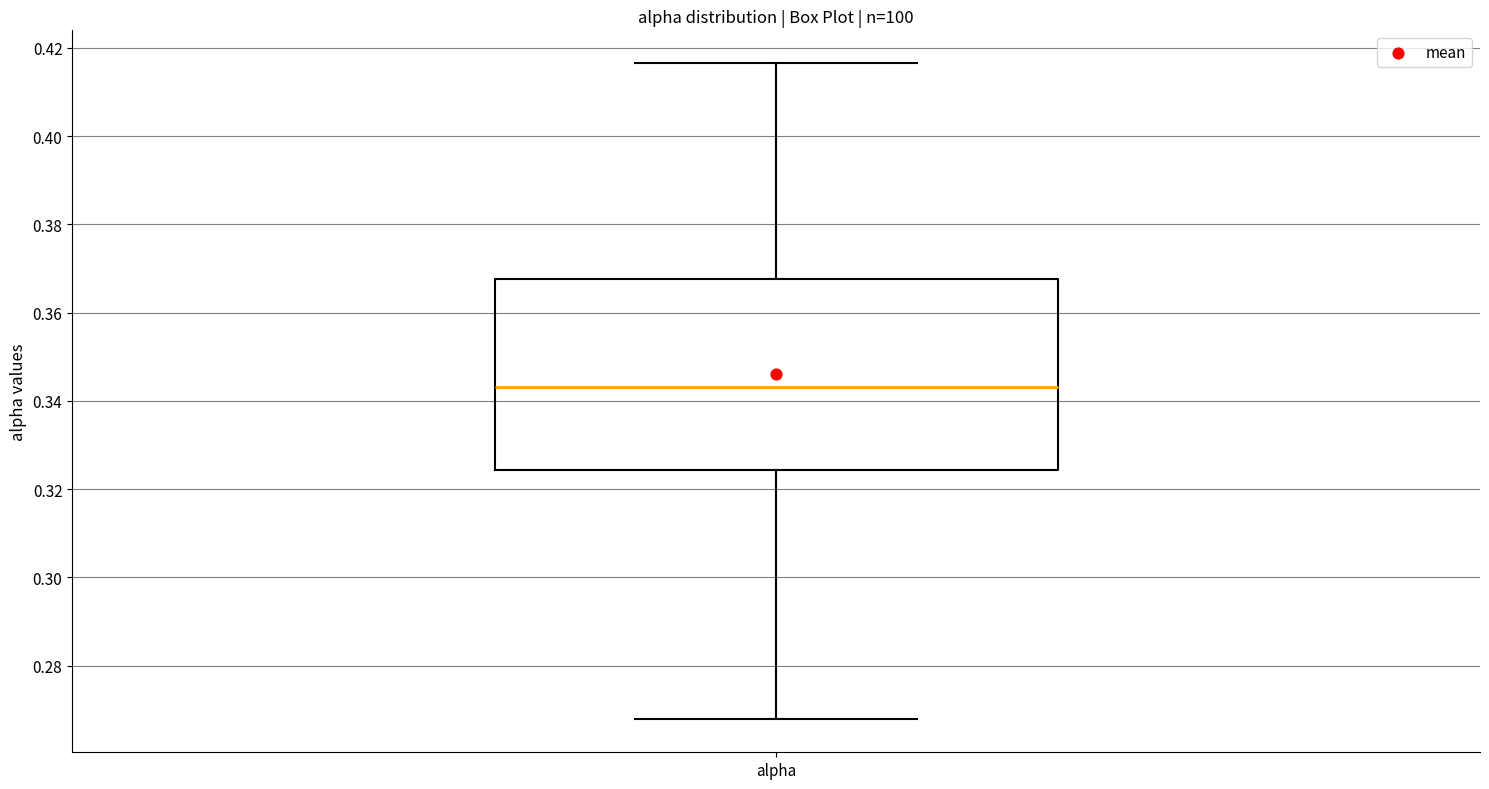

Read this box plot against the y-axis: the position of the median line, the range covered by the box, and the ends of both whiskers. The values are not printed on the chart, so give them approximately, as read against the axis.

median 0.344, box 0.324 to 0.368, whiskers 0.268 to 0.416